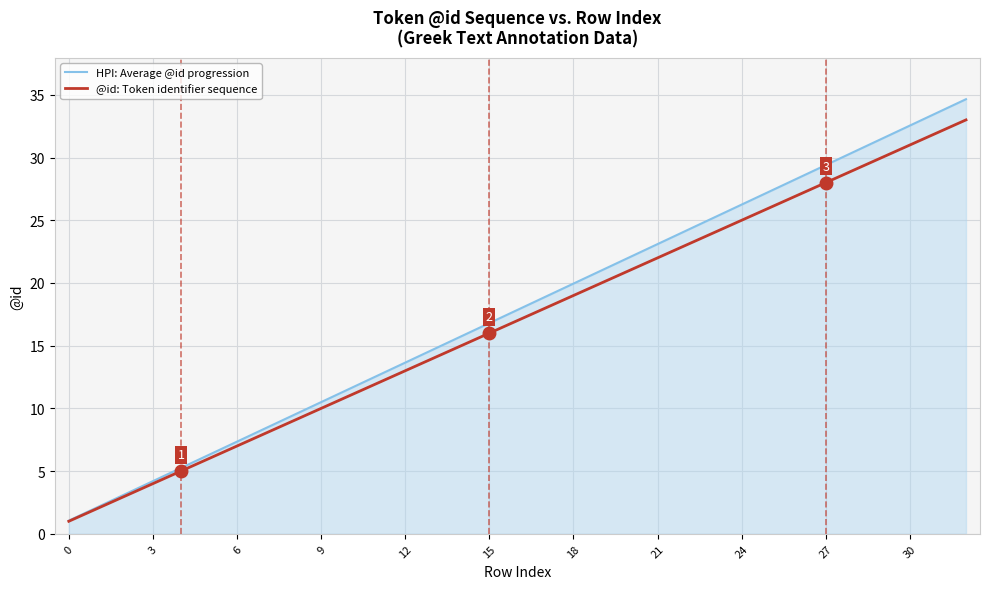

What is the highest value of the @id: Token identifier sequence series?

33.0